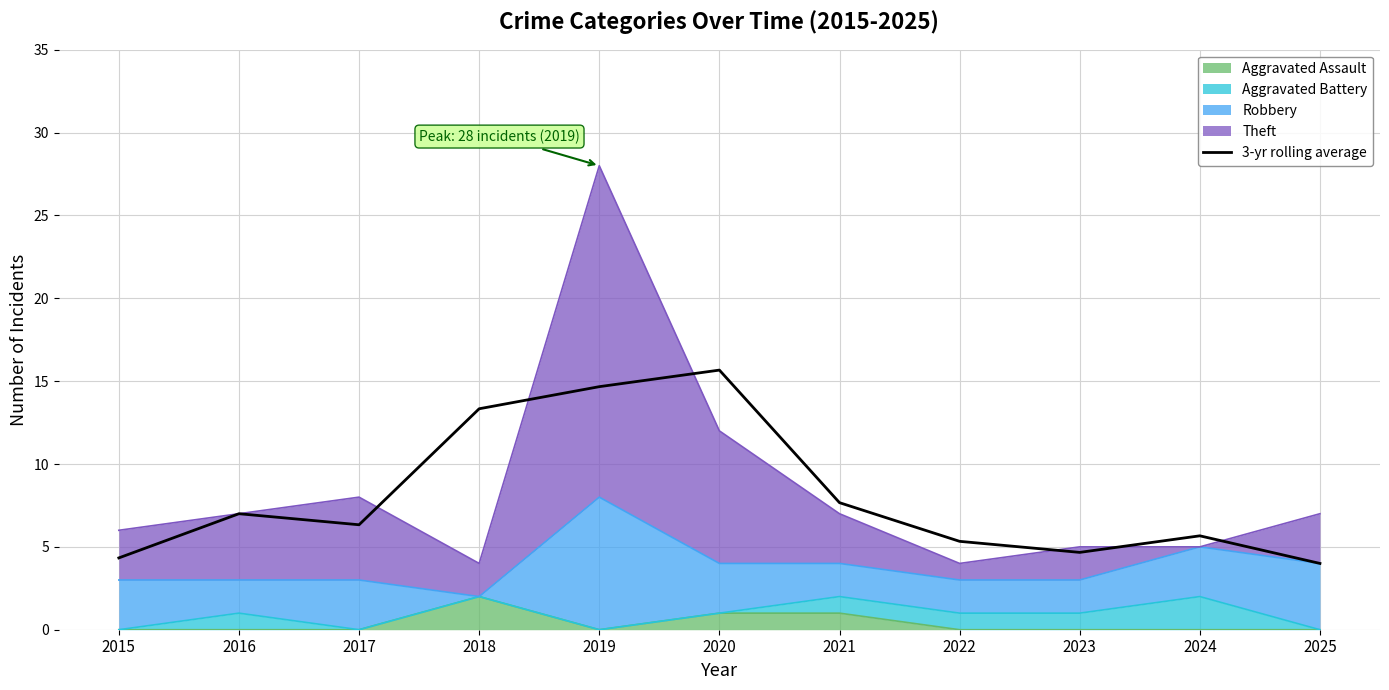

Rank the categories by value from lowest to highest.

2025, 2015, 2023, 2022, 2024, 2017, 2016, 2021, 2018, 2019, 2020